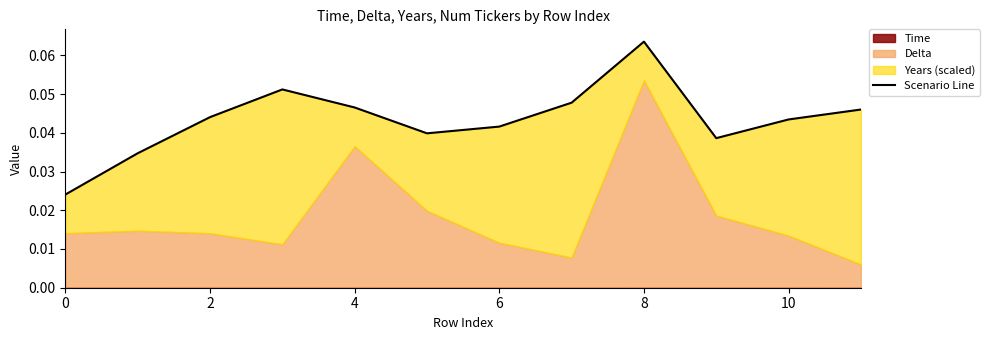

True or false: the data shows 0.0 at 10.

True